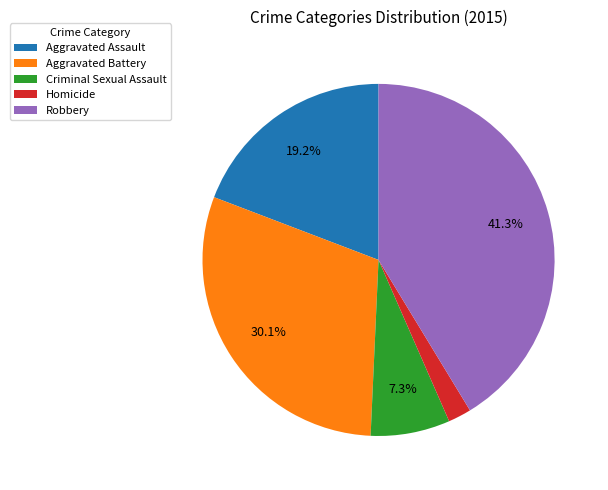

What is the smallest slice in the pie chart?

Homicide